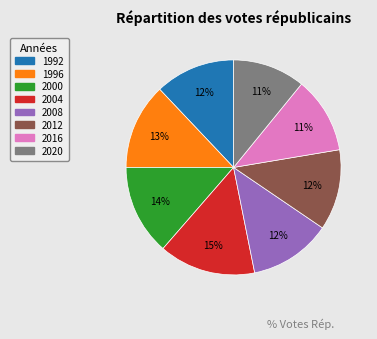

The 2004 slice represents 9% of the pie. True or false?

False